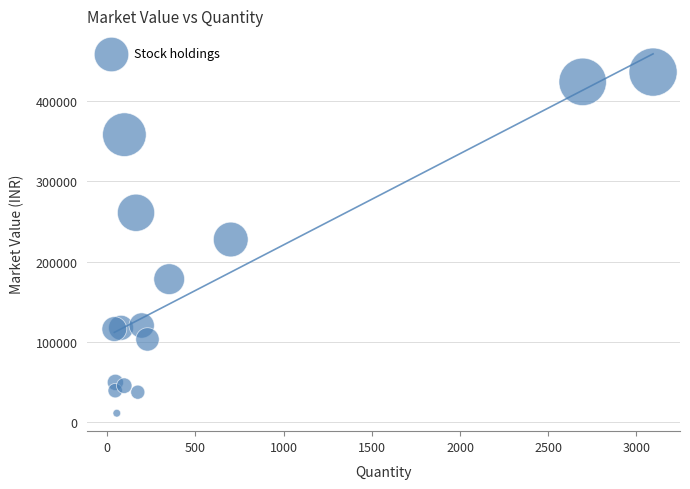

What is the range of Y values (max minus min)?

424761.2